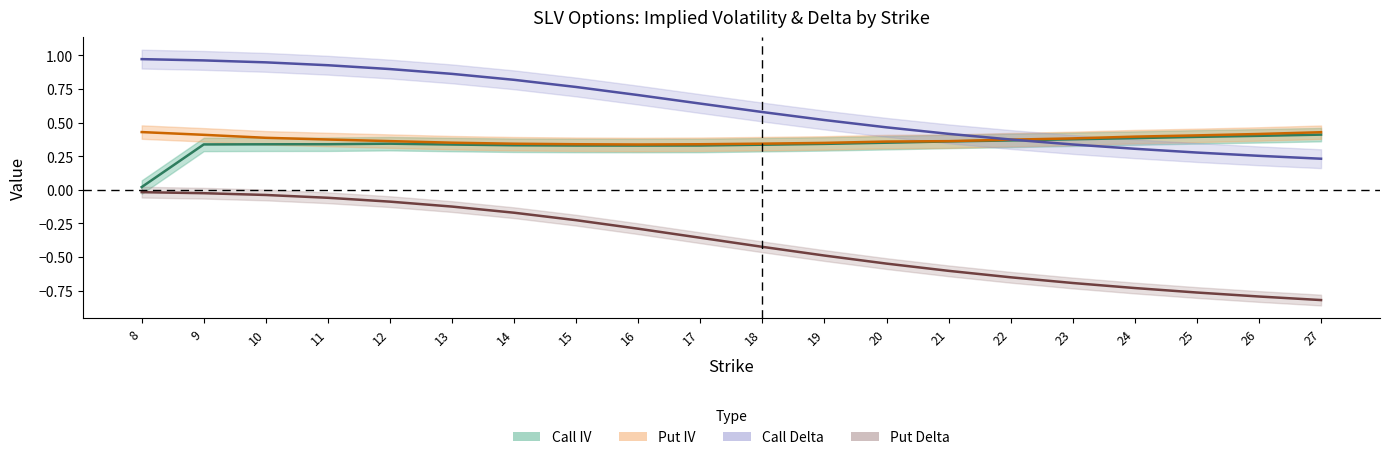

At which category does Put IV reach its first local valley?

16